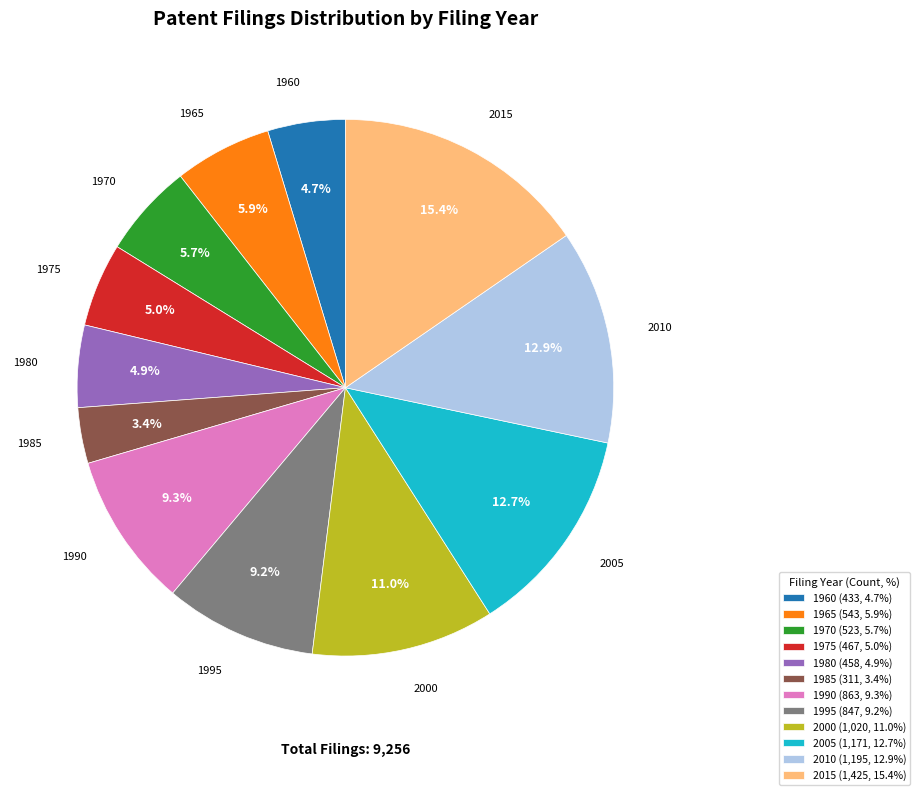

The 1970 slice represents 6% of the pie. True or false?

True